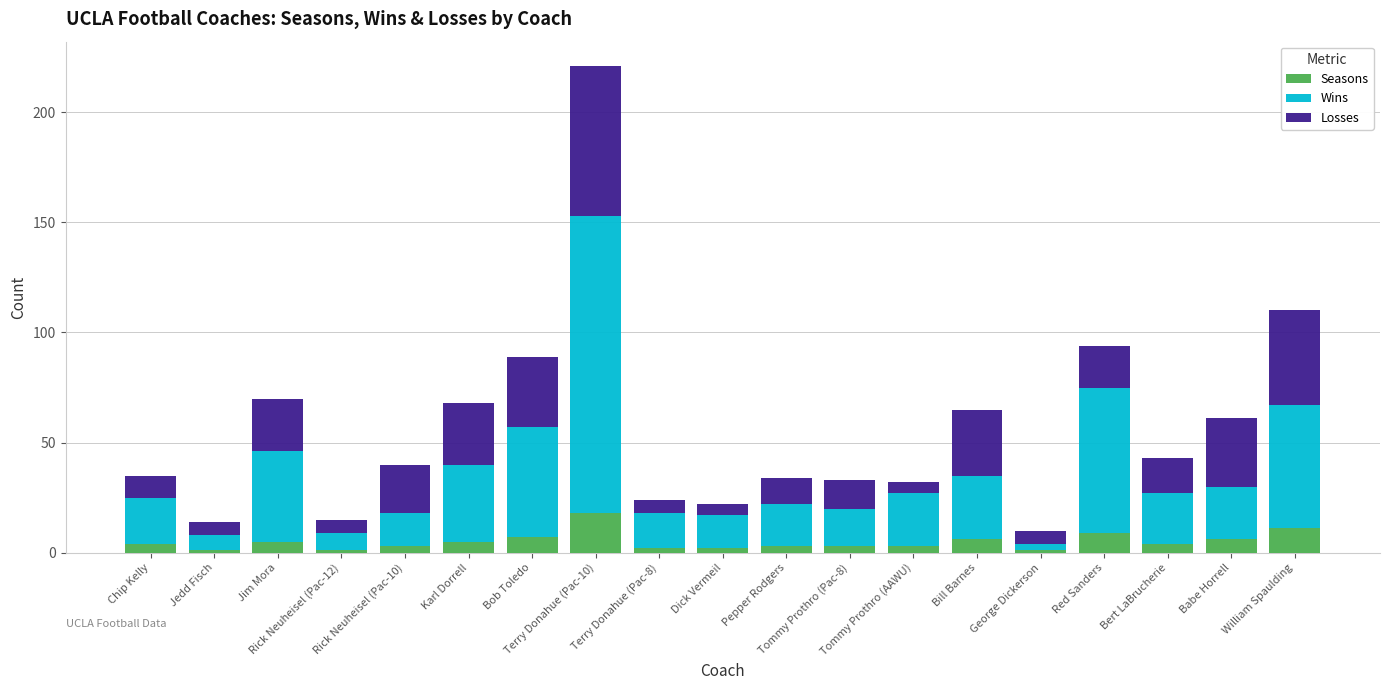

What is the difference between the maximum and minimum values in the Losses series?

63